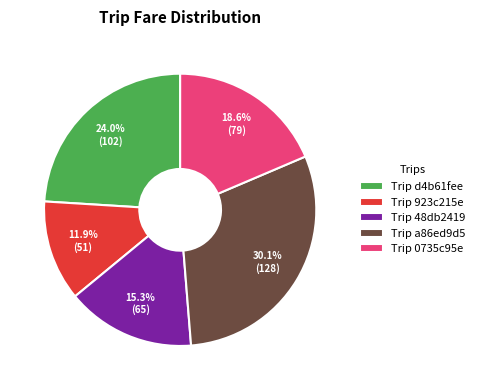

Approximately how many times larger is the value at Trip a86ed9d5 compared to Trip 923c215e?

2.5